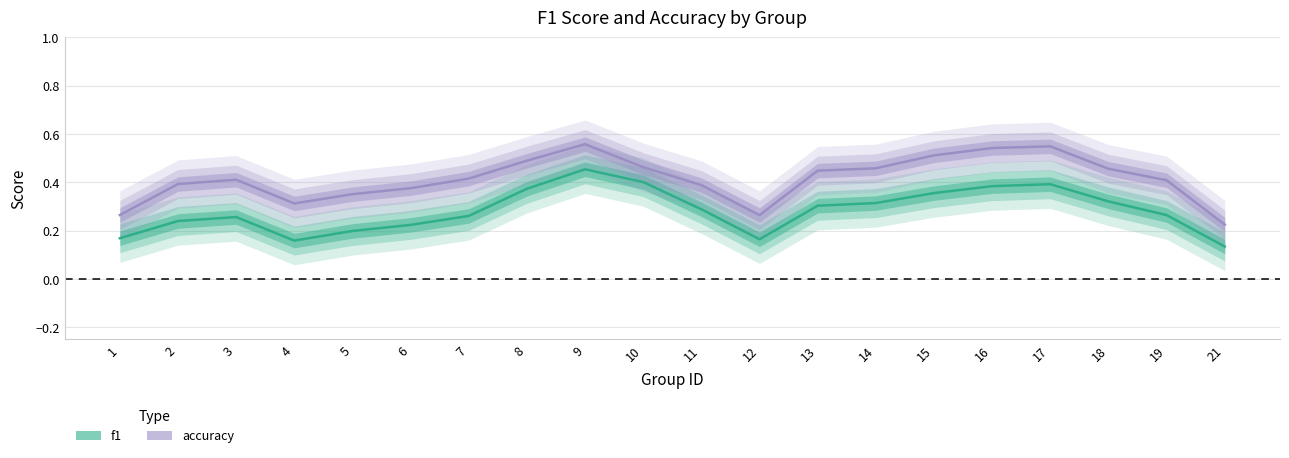

At how many categories does at least one series exceed 0?

20